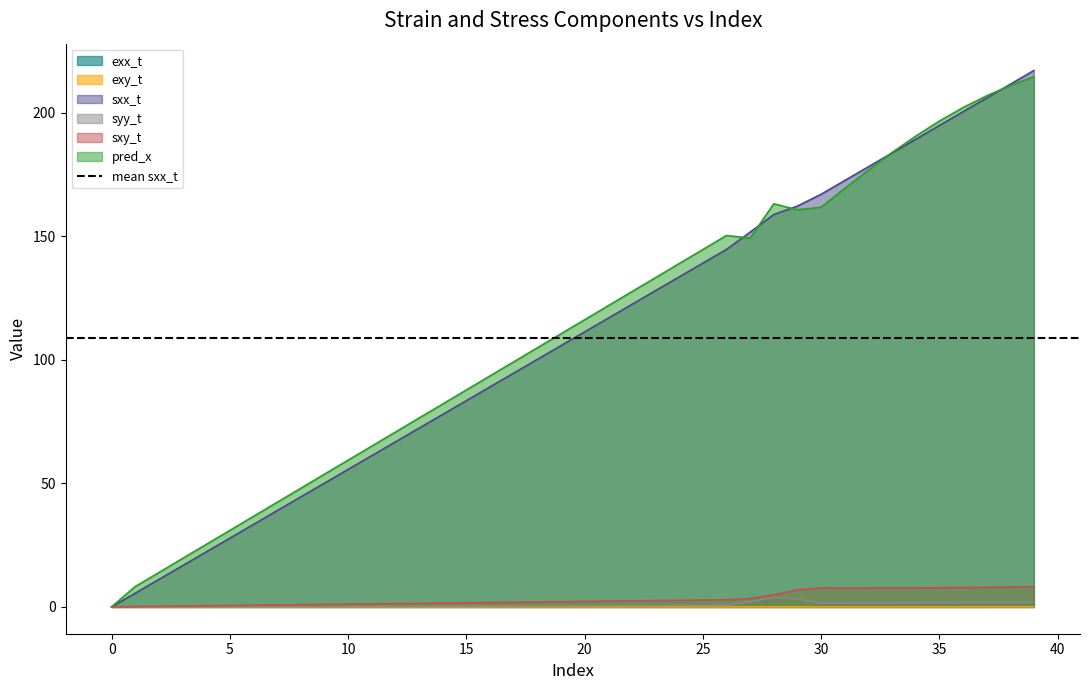

How many values in the exx_t series exceed 0?

39